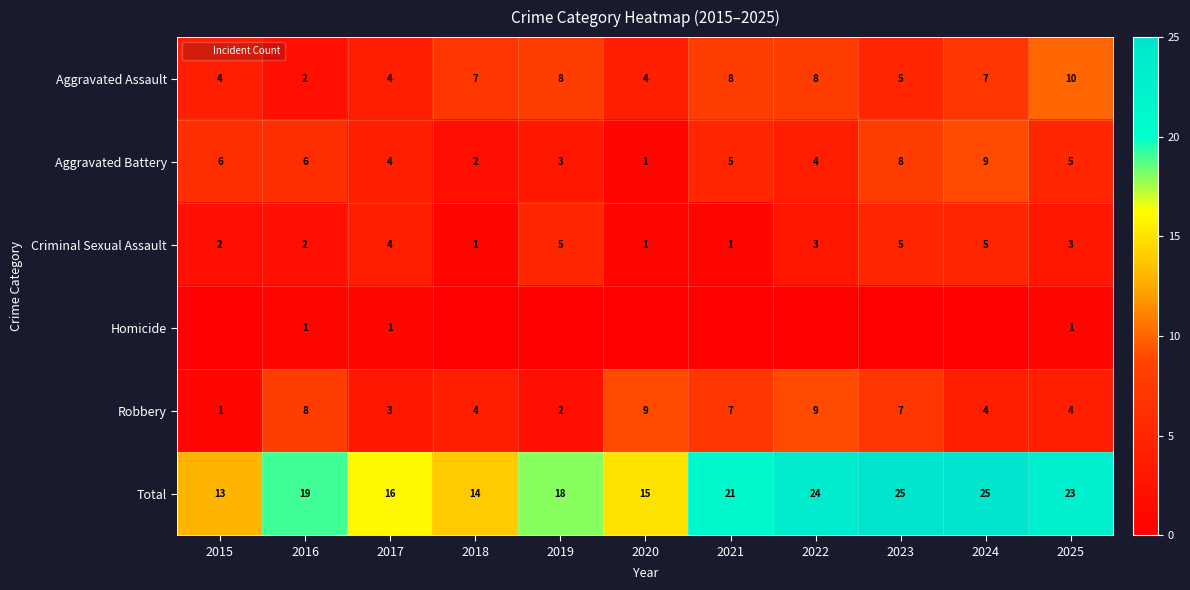

Between 2024 and 2019, which is larger?

2019